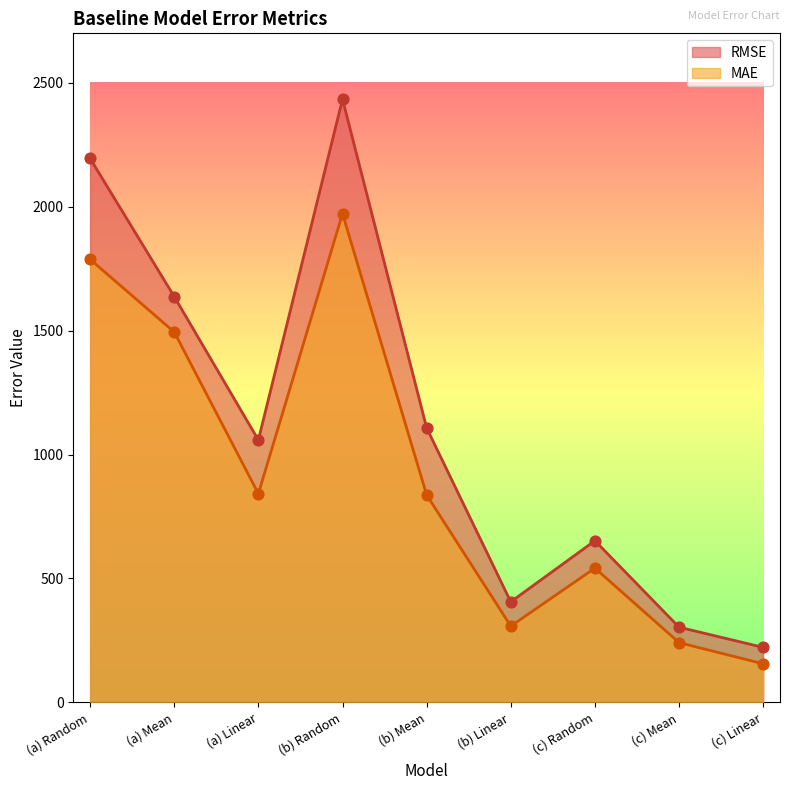

Which series has the largest total across all categories?

RMSE